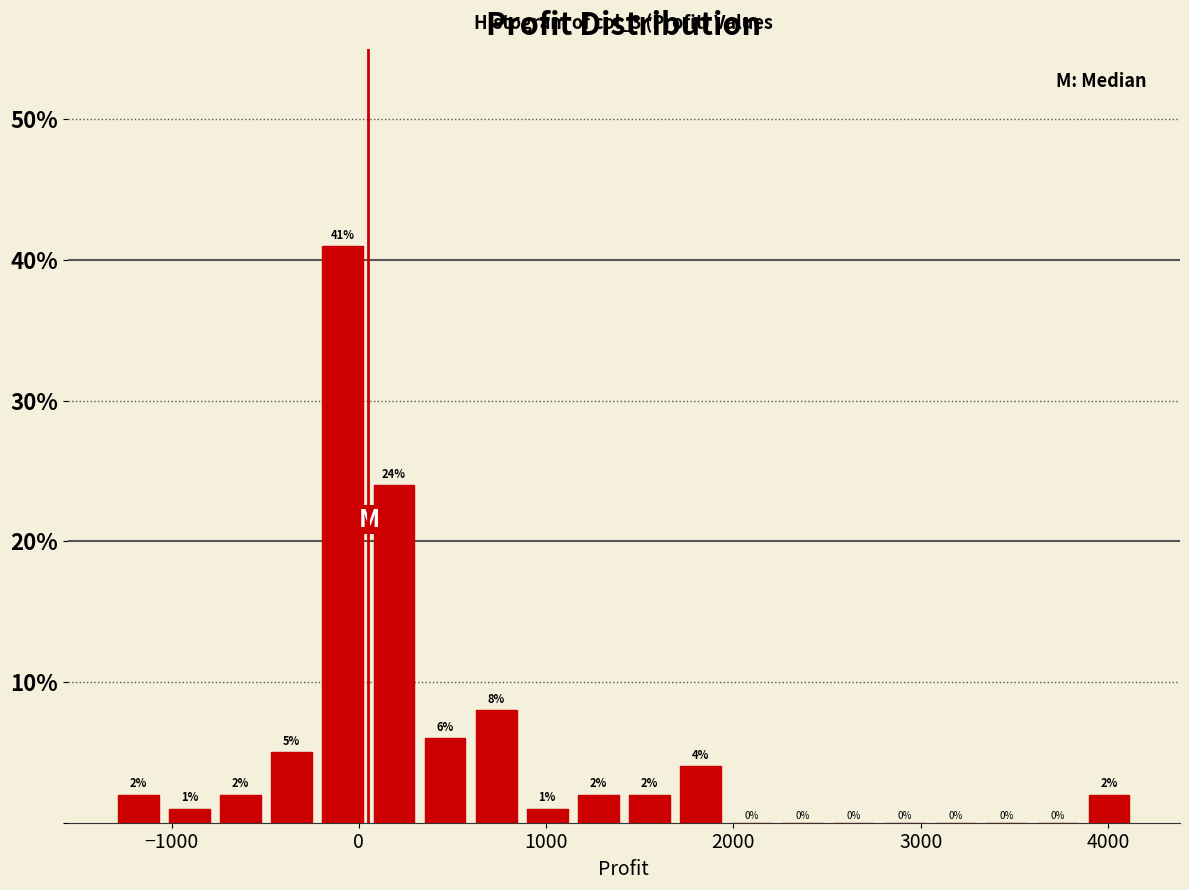

Read against the x-axis, roughly where is the centre of the tallest bar?

-100